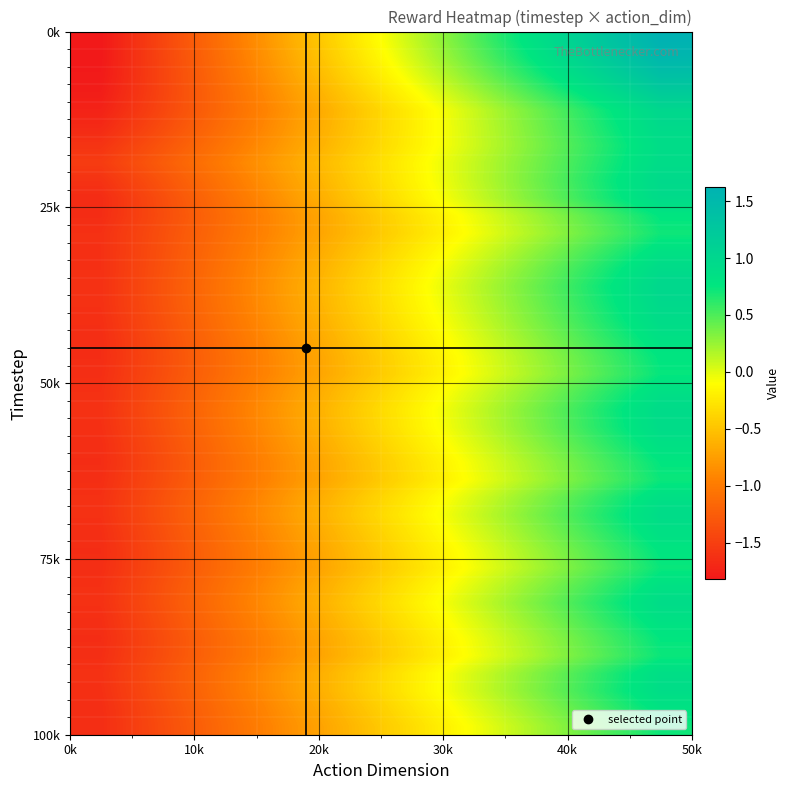

What is the smallest value displayed?

-1.8